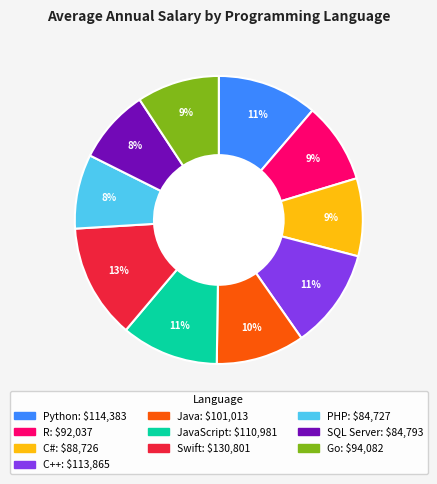

To the nearest percent, what is the difference between the largest and smallest slice percentages?

5%